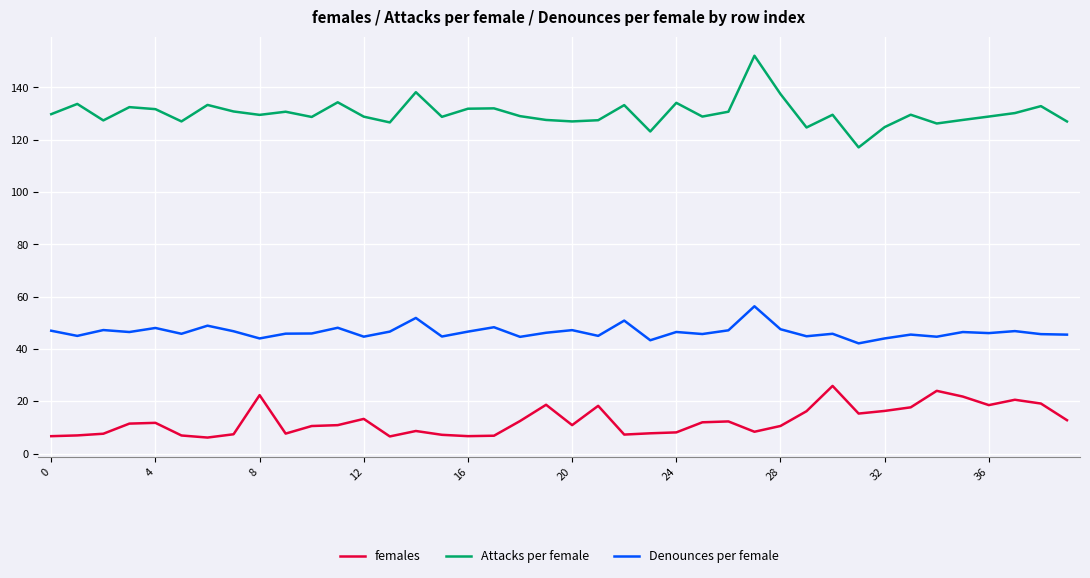

What is the difference between the maximum and minimum values in the Attacks per female series?

35.0